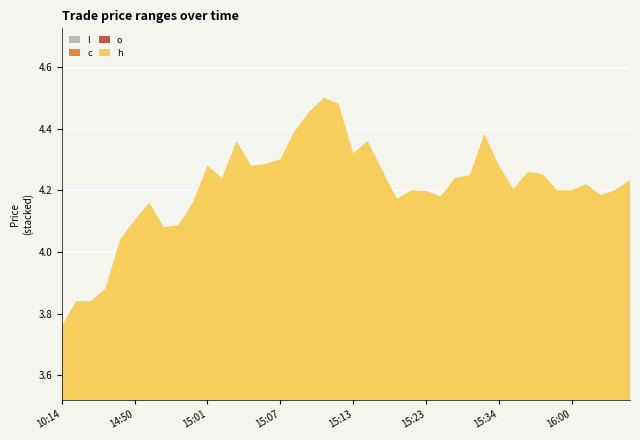

Reading right to left, list all the values displayed in this chart.

l: 1.1	1.1	1.0	1.1	1.1	1.1	1.1	1.1	1.1	1.1	1.1	1.1	1.1	1.0	1.0	1.1	1.0	1.1	1.1	1.1	1.1	1.1	1.1	1.1	1.1	1.1	1.1	1.1	1.1	1.0	1.0	1.0	1.0	1.0	1.0	1.0	1.0	1.0	1.0	0.9
c: 1.1	1.1	1.1	1.1	1.1	1.1	1.1	1.1	1.1	1.1	1.1	1.1	1.1	1.1	1.1	1.1	1.0	1.1	1.1	1.1	1.1	1.1	1.1	1.1	1.1	1.1	1.1	1.1	1.1	1.1	1.0	1.0	1.0	1.0	1.0	1.0	1.0	1.0	1.0	0.9
o: 1.1	1.1	1.0	1.1	1.1	1.1	1.1	1.1	1.1	1.1	1.1	1.1	1.1	1.0	1.1	1.1	1.1	1.1	1.1	1.1	1.1	1.1	1.1	1.1	1.1	1.1	1.1	1.1	1.1	1.1	1.0	1.0	1.0	1.0	1.0	1.0	1.0	1.0	1.0	0.9
h: 1.1	1.1	1.1	1.1	1.1	1.1	1.1	1.1	1.1	1.1	1.1	1.1	1.1	1.1	1.1	1.1	1.1	1.1	1.1	1.1	1.1	1.1	1.1	1.1	1.1	1.1	1.1	1.1	1.1	1.1	1.0	1.0	1.0	1.0	1.0	1.0	1.0	1.0	1.0	0.9